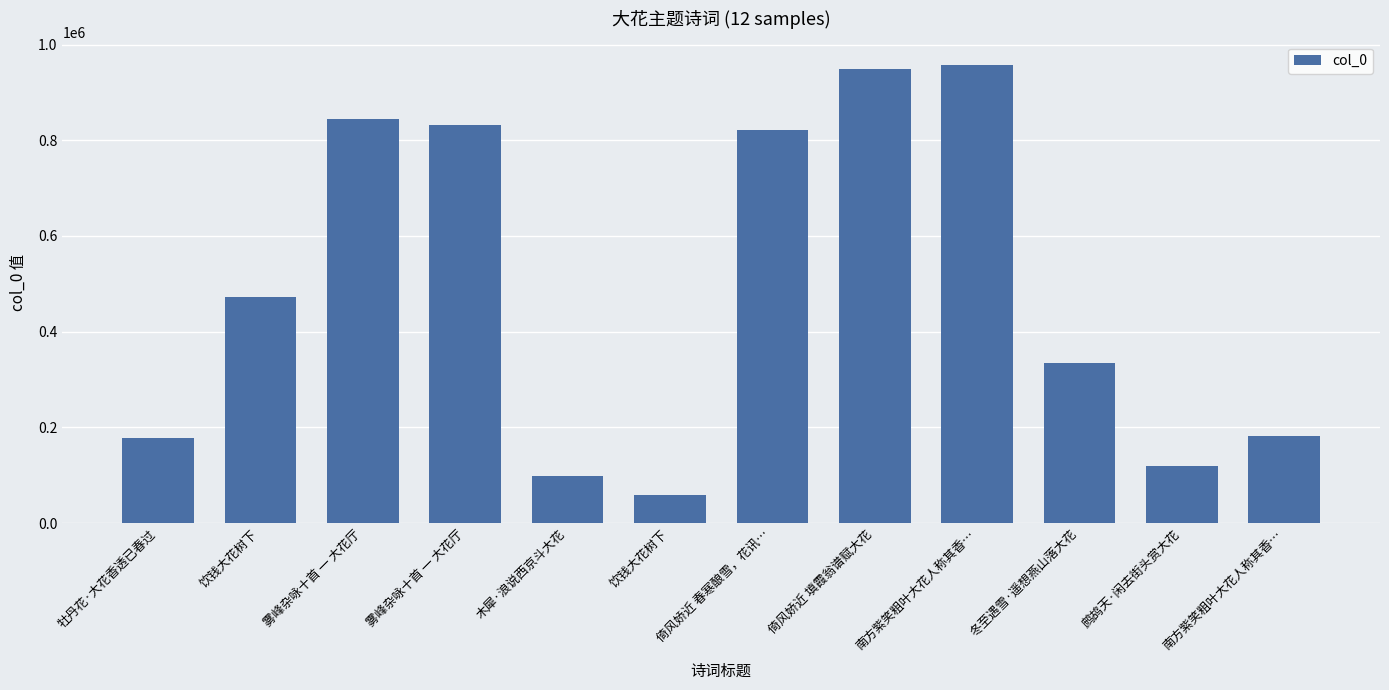

How many distinct data groups are displayed?

1